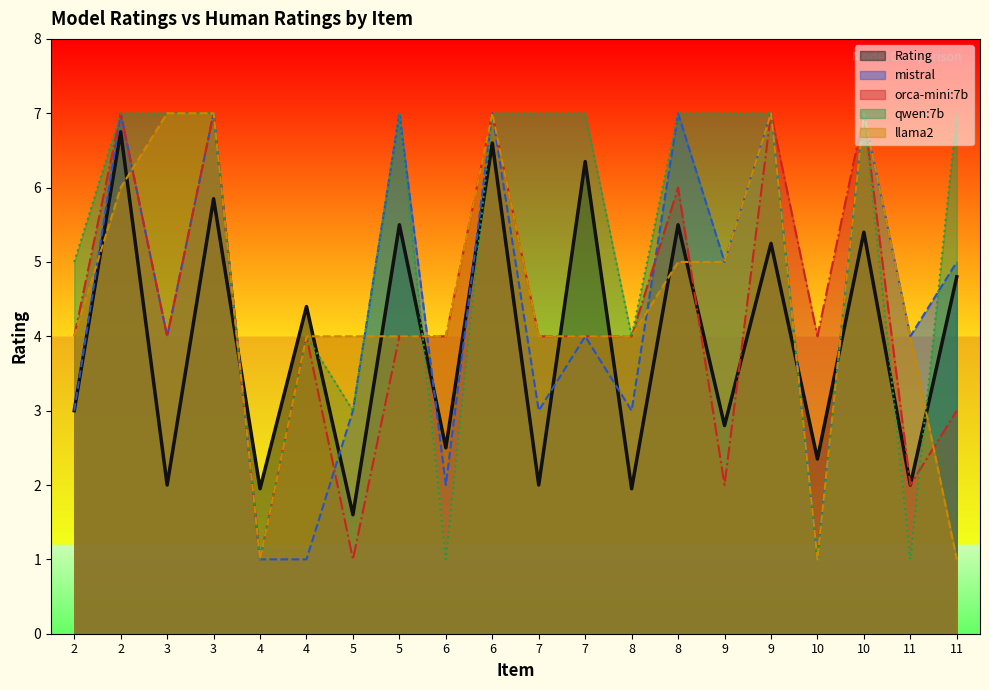

The value of llama2 at 5 is 4.0. True or false?

True